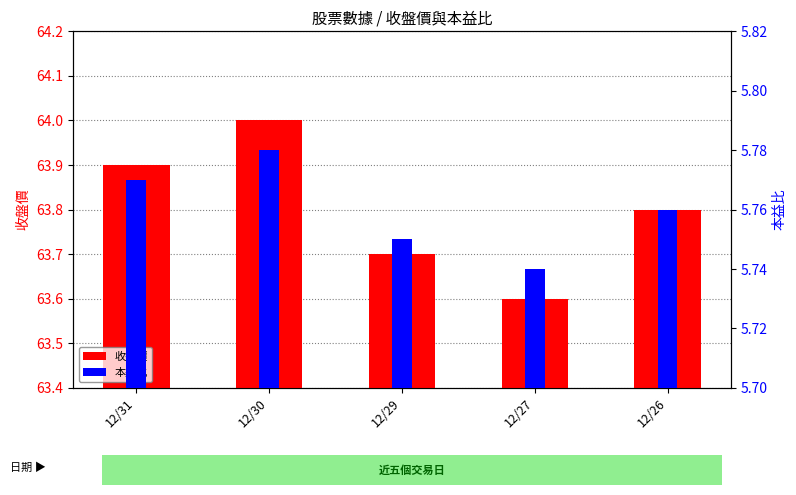

What is the value of the 本益比 bar at the 2nd from the left?

5.8